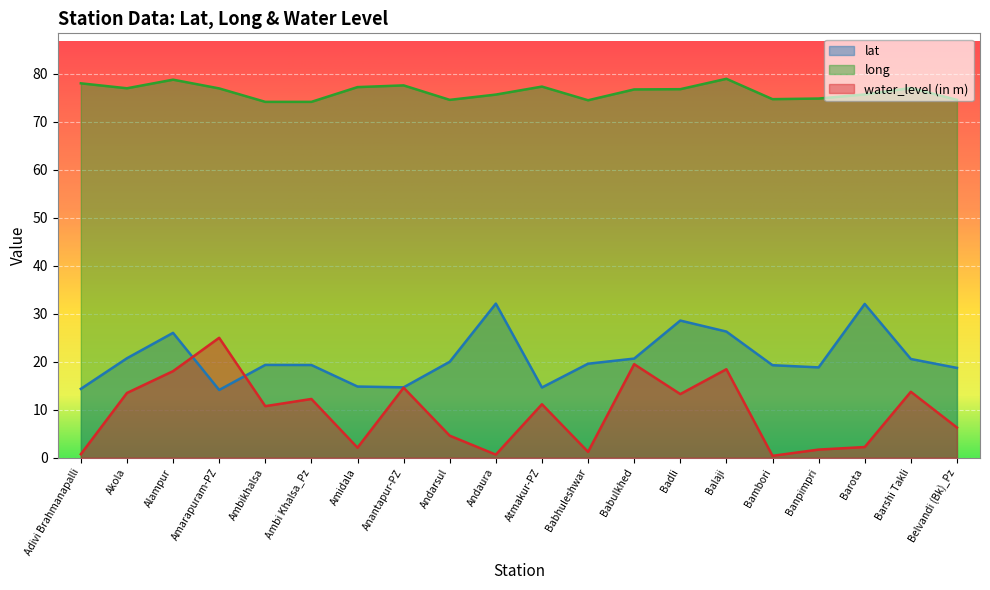

Which series has the largest total across all categories?

long